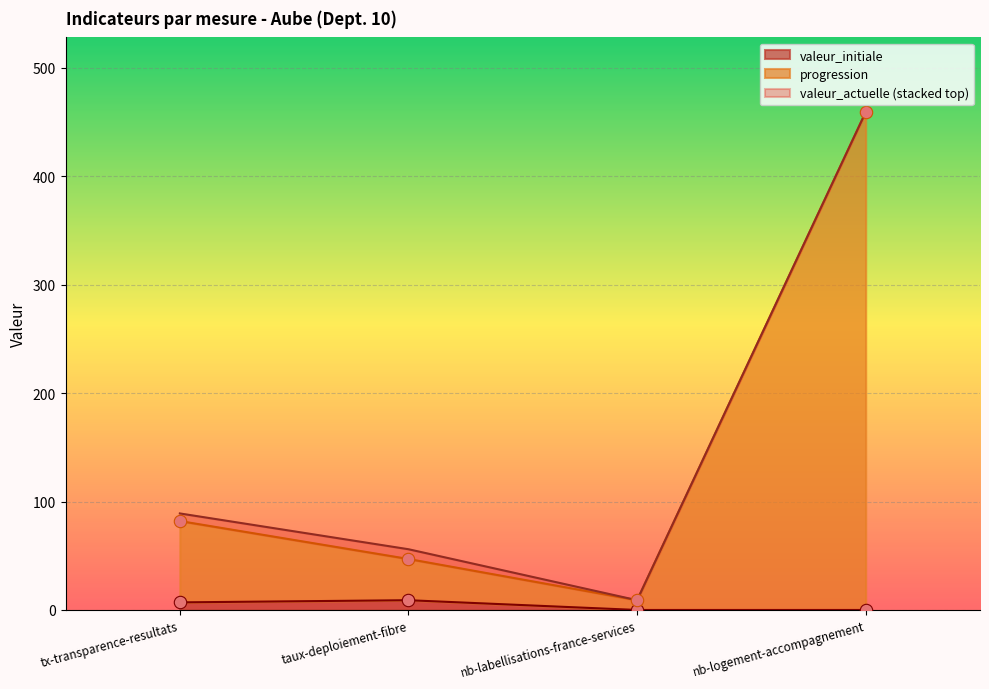

Which series contains the highest Y value?

valeur_actuelle